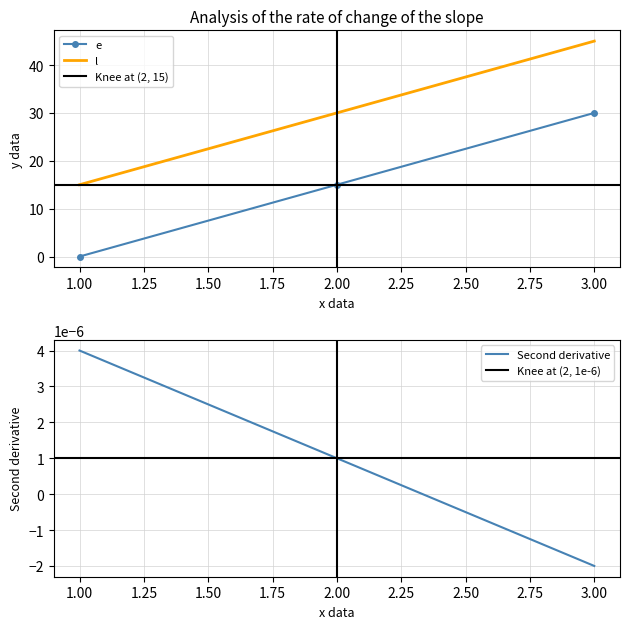

At 3, list the series in order from smallest to largest.

e, l